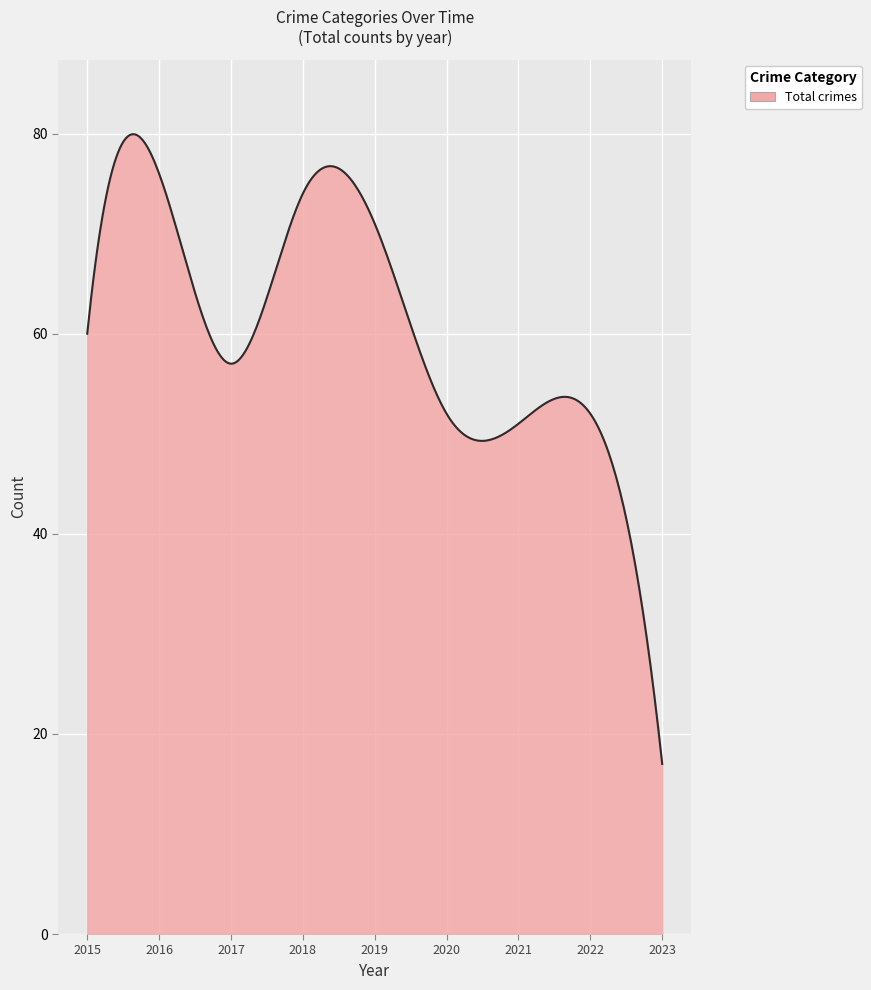

How many series are shown in this chart?

1